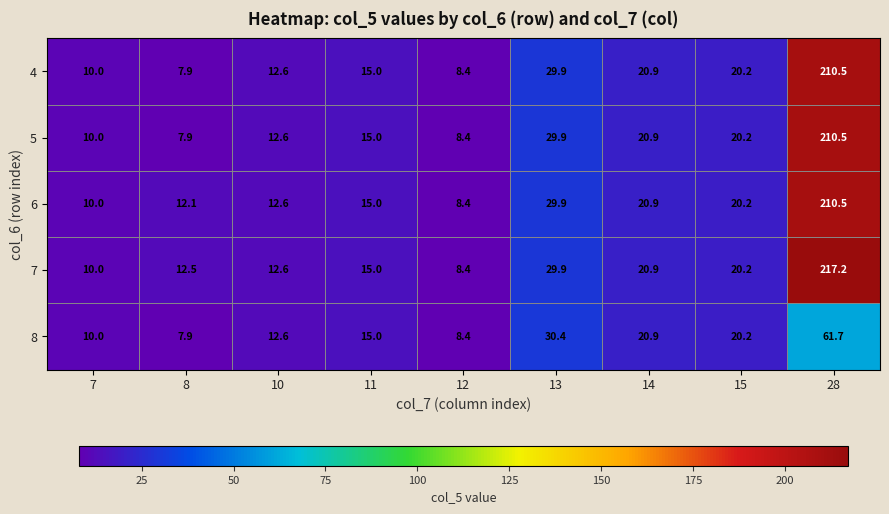

What is the spread (max minus min) of values at 8?

4.6